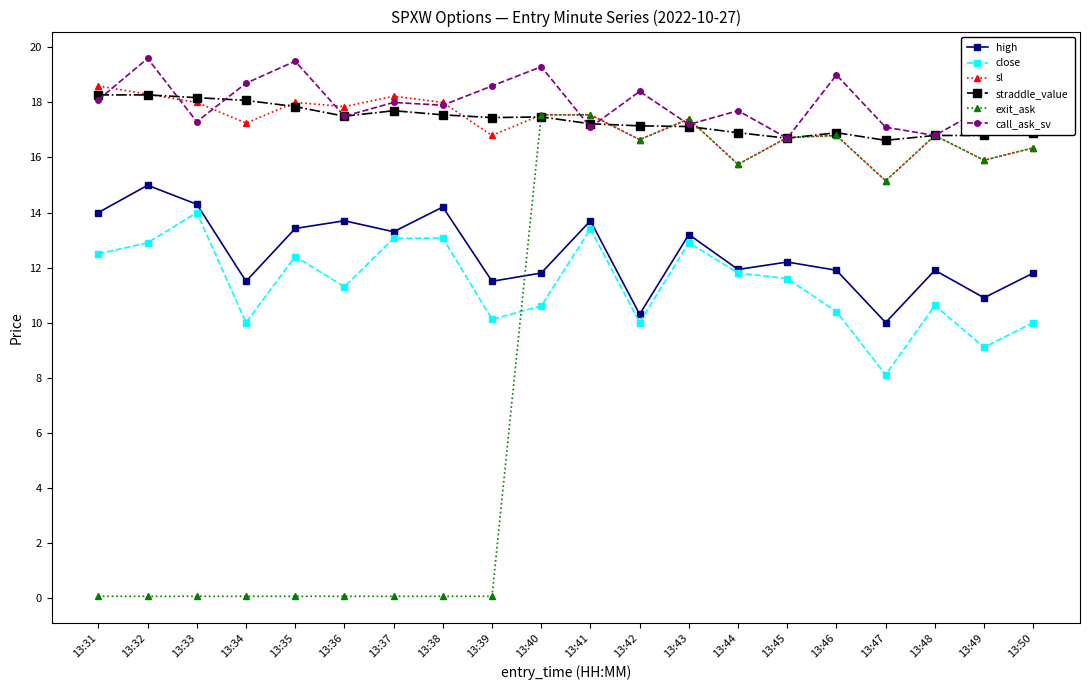

Between 13:33 and 13:36, which series saw the biggest shift?

close